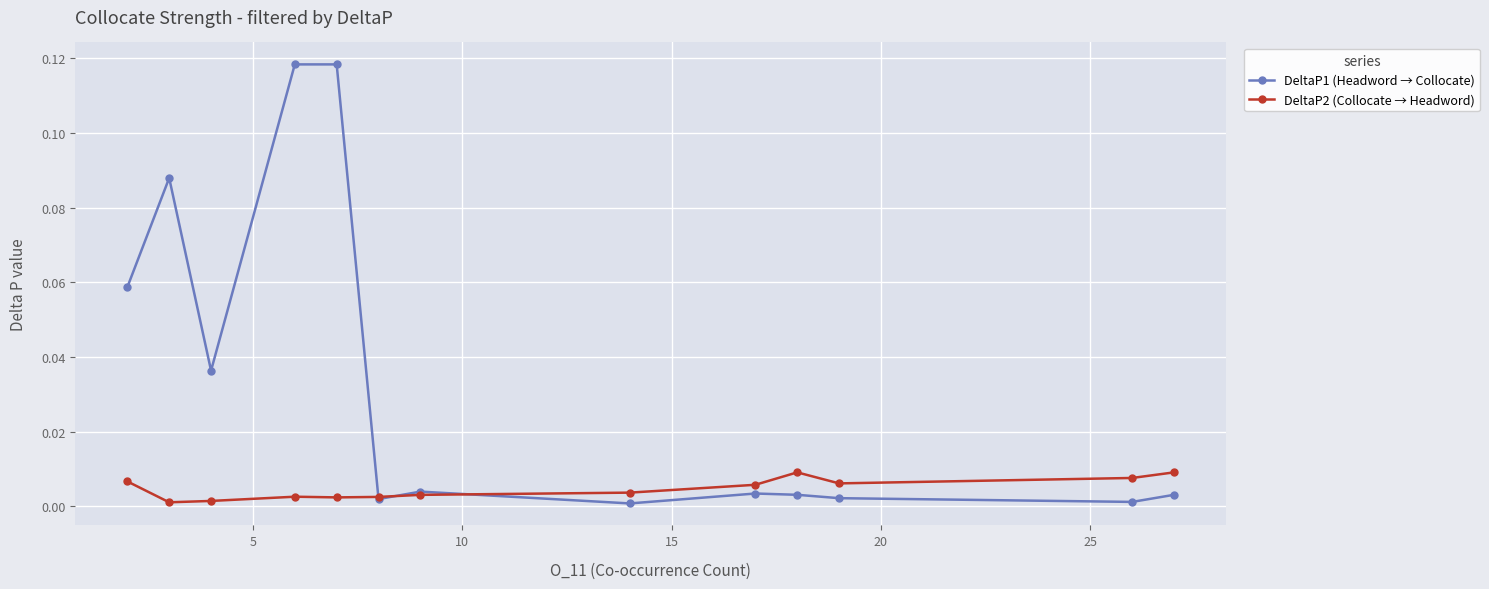

True or false: DeltaP1 (Headword → Collocate) has more than 1 points higher than both neighbors.

True